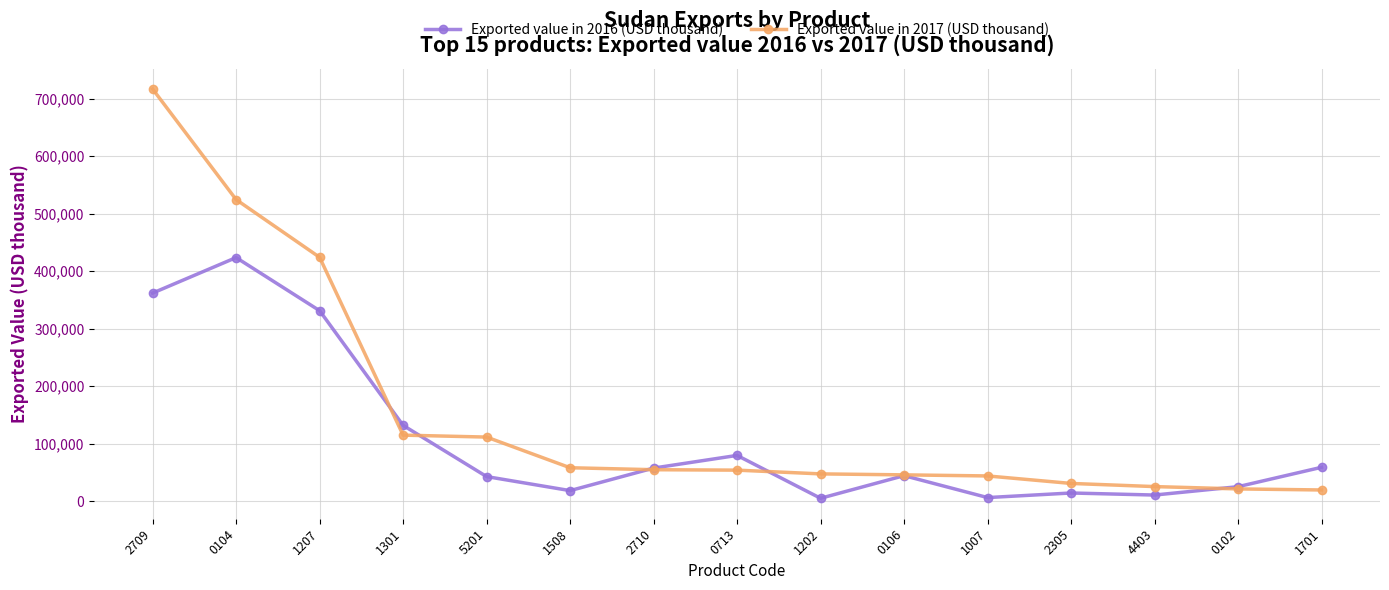

The Exported value in 2017 (USD thousand) series shows 111306 at 5201. True or false?

True